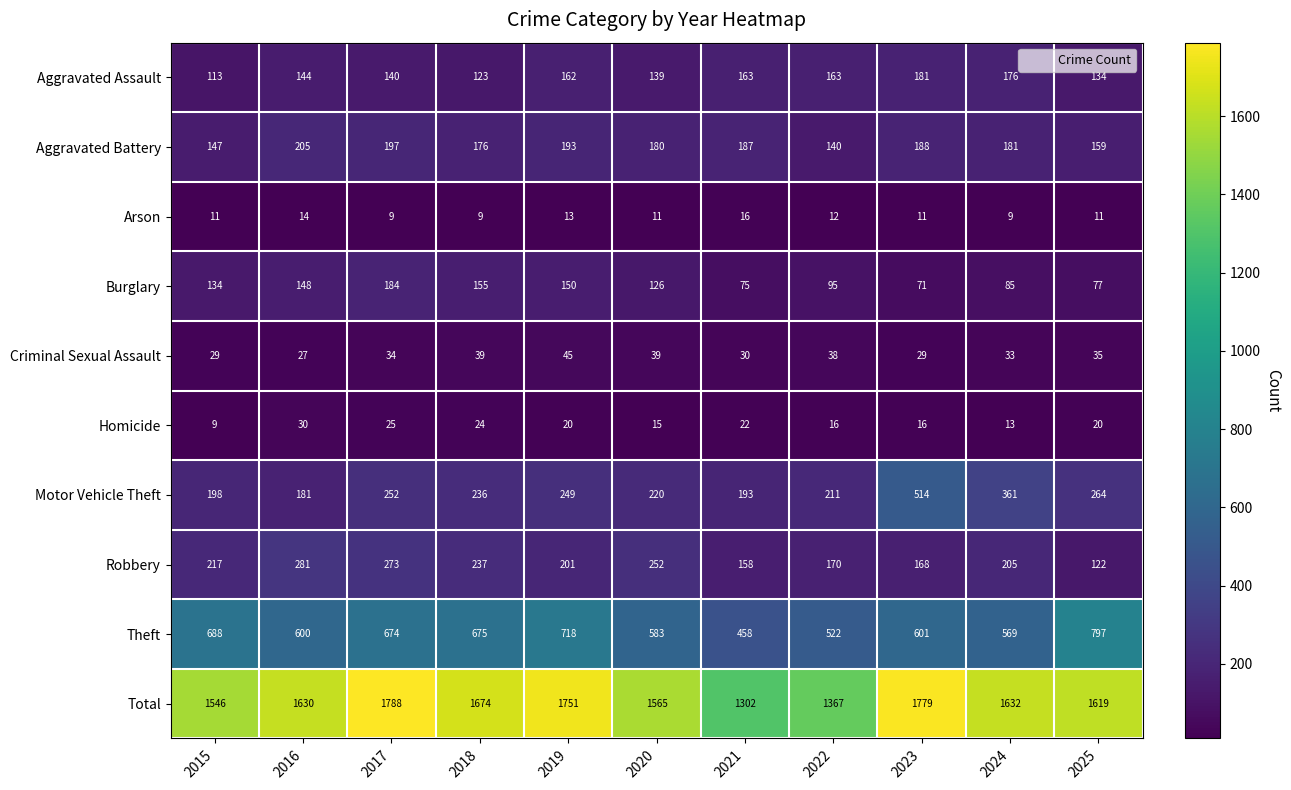

How many data points does each series have?

11